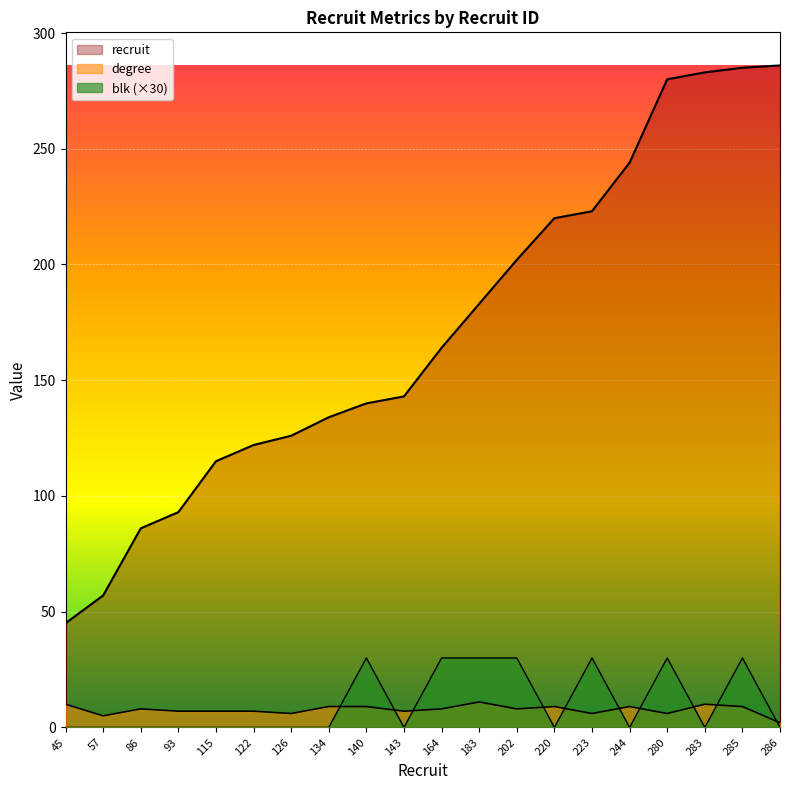

How many interior local valleys does the degree series have?

6